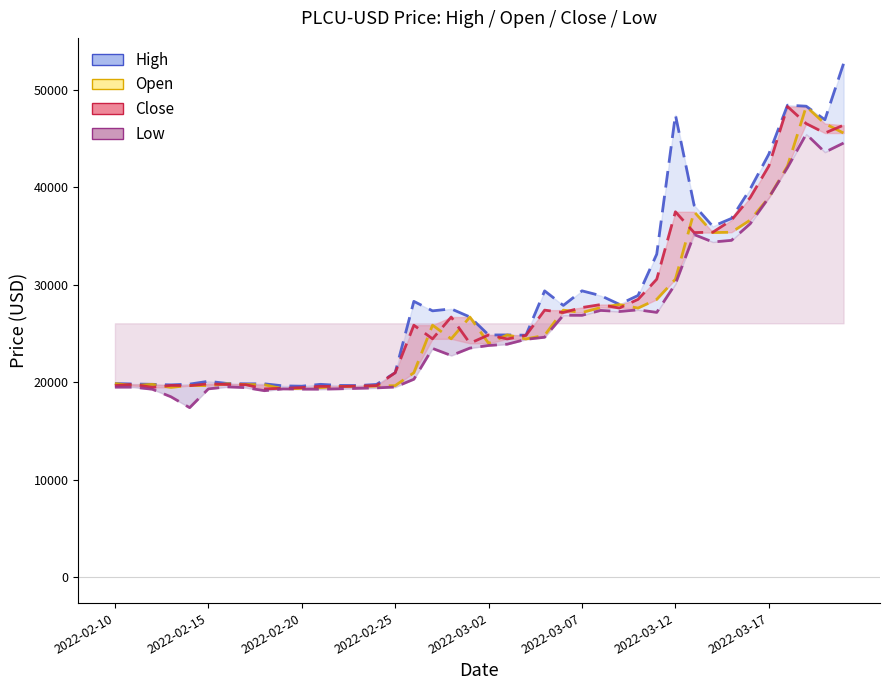

At which category does High reach its first local peak?

2022-02-15